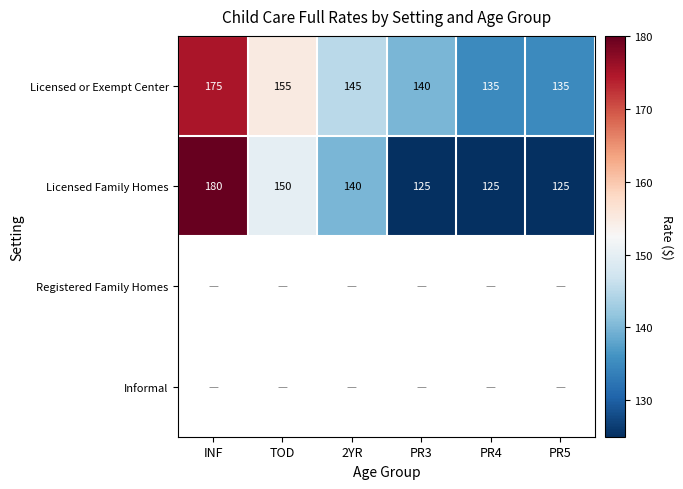

What is the maximum value shown in the chart?

180.0